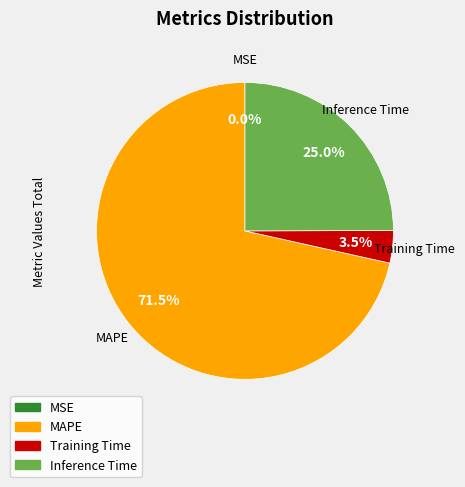

Which category has the biggest portion of the pie?

MAPE